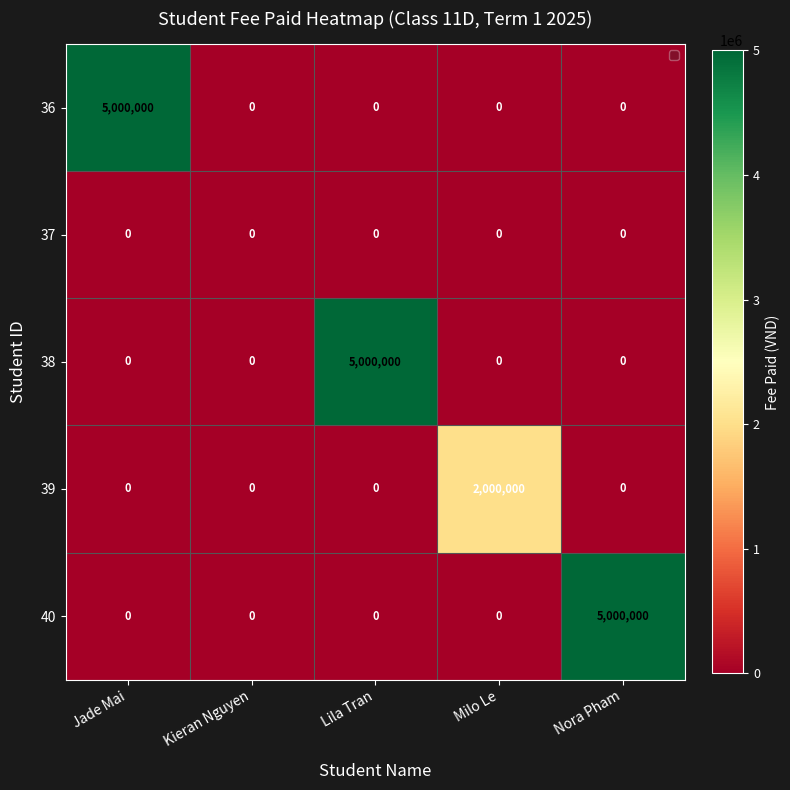

What is the difference between the highest and lowest values at Milo Le?

2000000